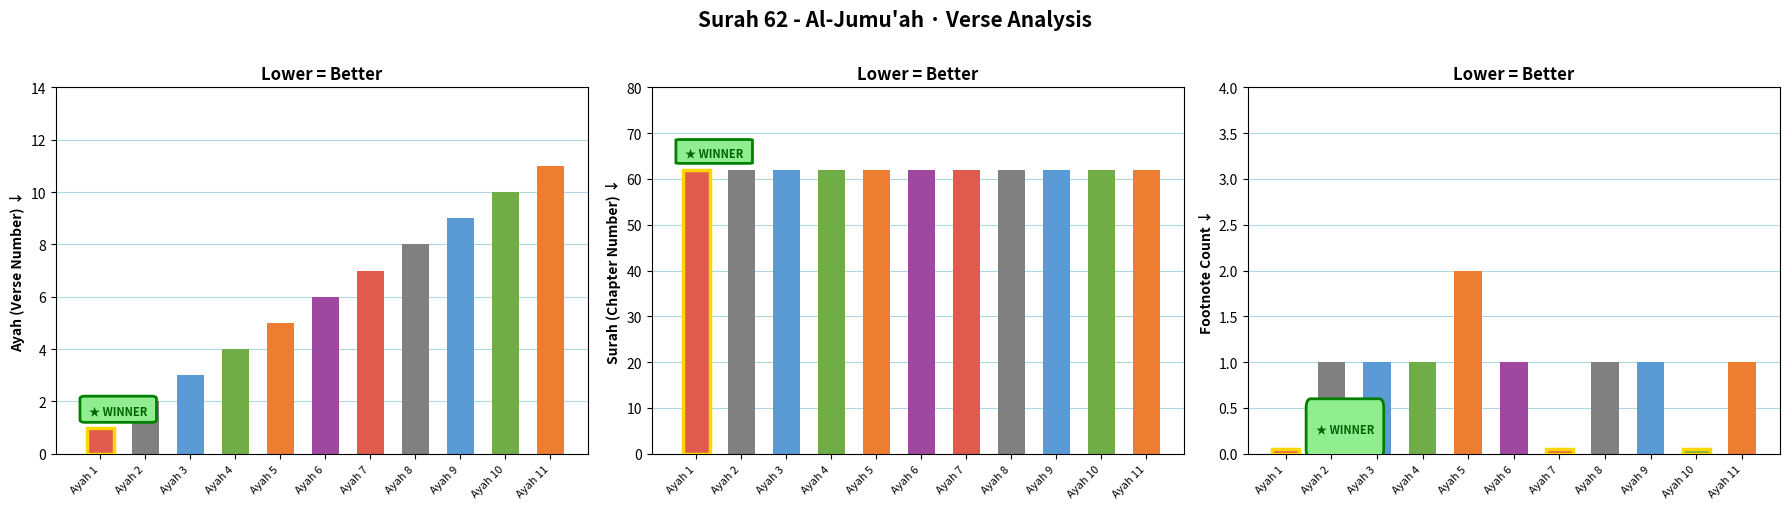

At which label is footnote_count closest to 1?

Ayah 2